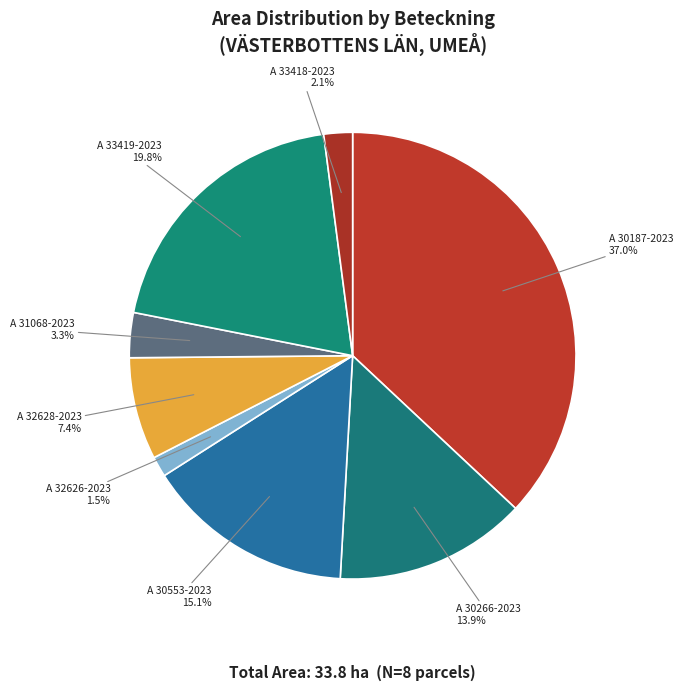

How much of the chart is everything except A 33419-2023?

80.2%